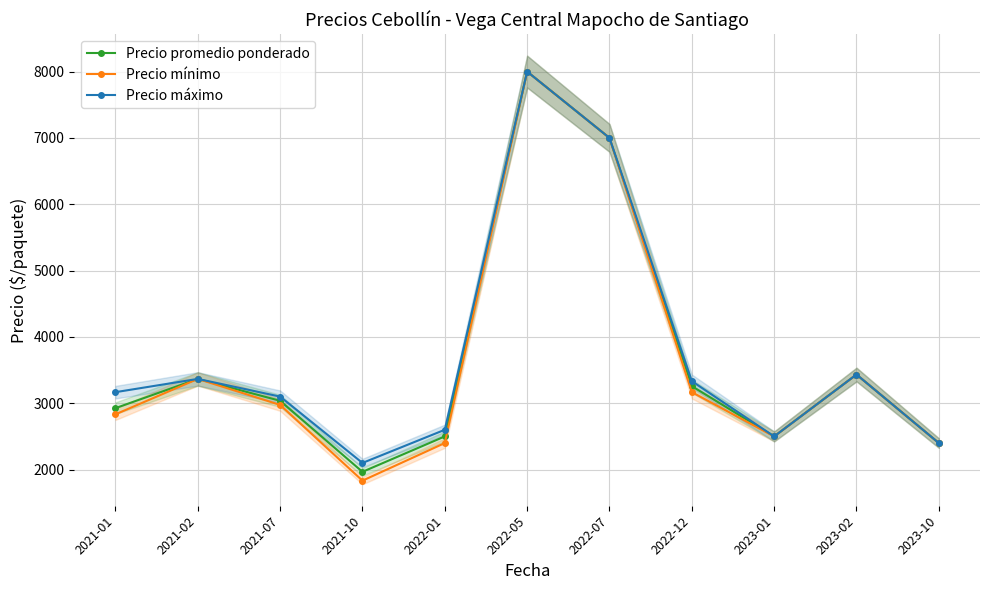

Reading right to left, what are all the values shown in this chart?

Precio promedio ponderado: 2400	3433	2500	3258	7000	8000	2500	1966	3037	3367	2926
Precio mínimo: 2400	3433	2500	3167	7000	8000	2400	1833	2975	3367	2833
Precio máximo: 2400	3433	2500	3333	7000	8000	2600	2100	3100	3367	3167